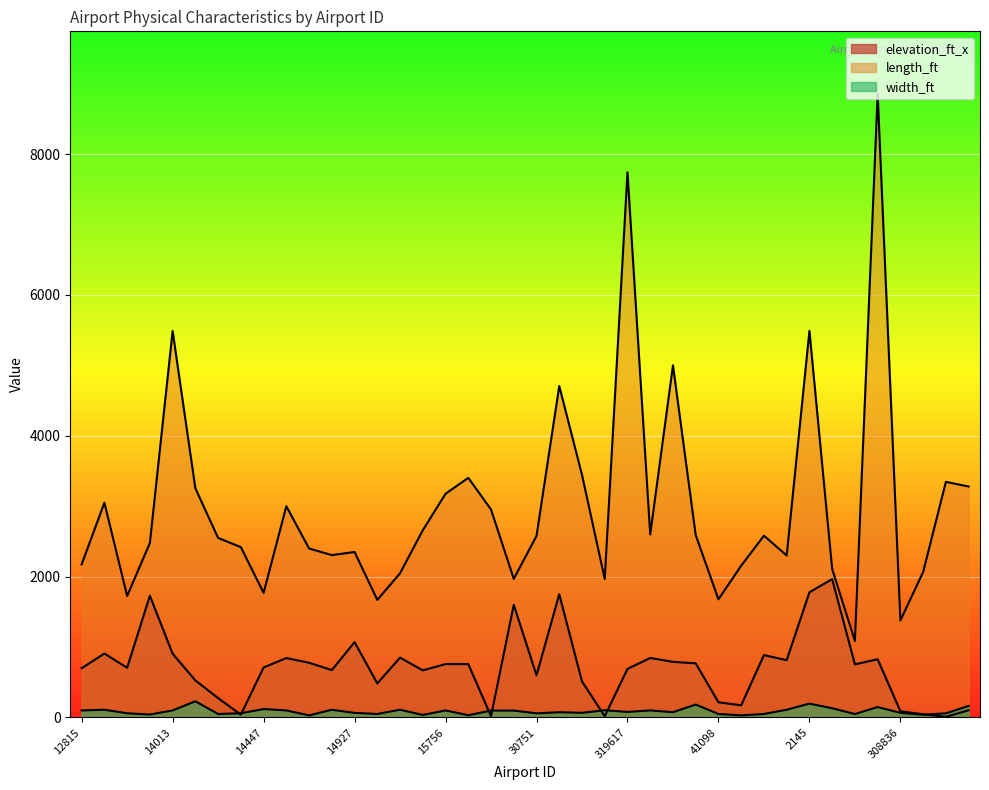

What is the difference between the maximum and second lowest values in the width_ft series?

200